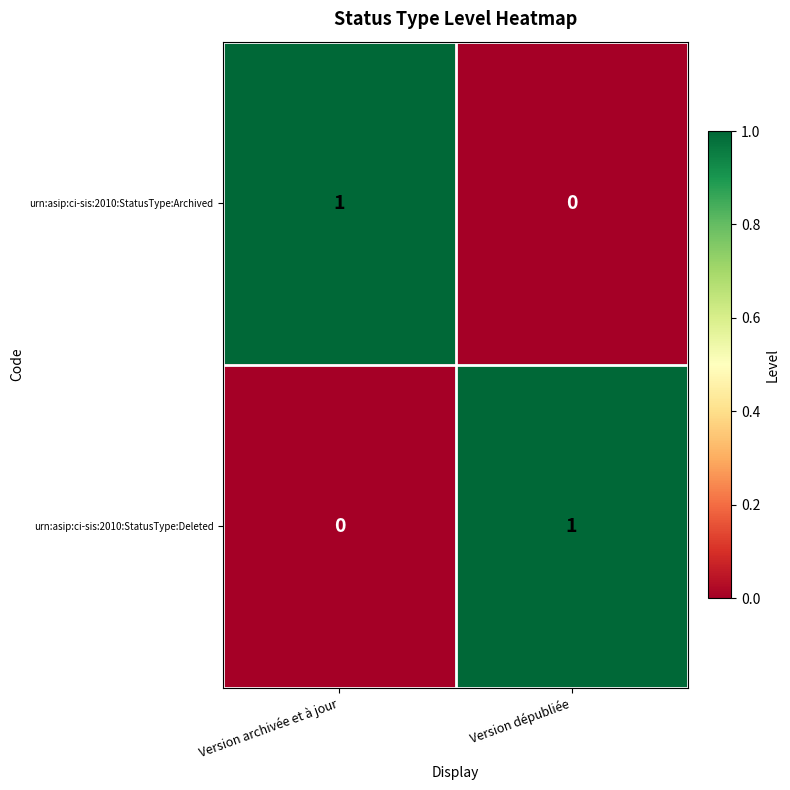

Reading left to right, transcribe all the data shown in this chart.

urn:asip:ci-sis:2010:StatusType:Archived: Version archivée et à jour=1	Version dépubliée=0
urn:asip:ci-sis:2010:StatusType:Deleted: Version archivée et à jour=0	Version dépubliée=1